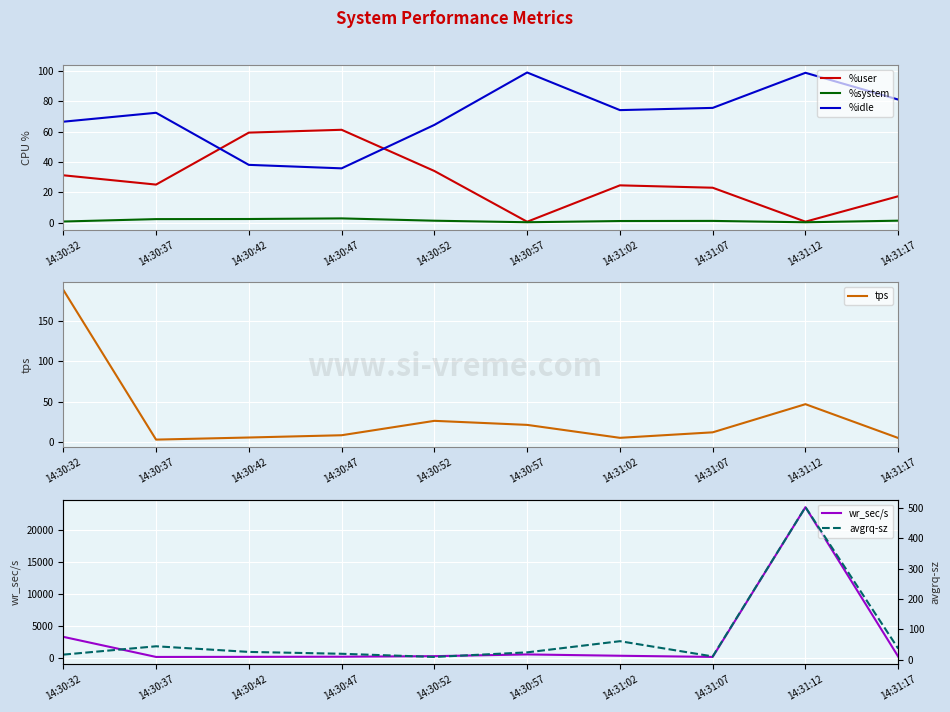

Reading right to left, list all the values displayed in this chart.

%user: 14:31:17=17.5	14:31:12=0.7	14:31:07=23.1	14:31:02=24.6	14:30:57=0.7	14:30:52=34.1	14:30:47=61.2	14:30:42=59.4	14:30:37=25.1	14:30:32=31.3
%system: 14:31:17=1.4	14:31:12=0.3	14:31:07=1.2	14:31:02=1.1	14:30:57=0.3	14:30:52=1.4	14:30:47=2.9	14:30:42=2.5	14:30:37=2.4	14:30:32=0.8
%idle: 14:31:17=81.1	14:31:12=98.8	14:31:07=75.6	14:31:02=74.2	14:30:57=99.0	14:30:52=64.4	14:30:47=35.8	14:30:42=38.1	14:30:37=72.4	14:30:32=66.5
tps: 14:31:17=5.0	14:31:12=46.8	14:31:07=12.0	14:31:02=5.2	14:30:57=21.2	14:30:52=26.2	14:30:47=8.4	14:30:42=5.6	14:30:37=3.0	14:30:32=188.2
wr_sec/s: 14:31:17=185.6	14:31:12=23505.6	14:31:07=137.6	14:31:02=320.0	14:30:57=526.4	14:30:52=256.0	14:30:47=169.6	14:30:42=147.2	14:30:37=134.4	14:30:32=3272.0
avgrq-sz: 14:31:17=37.1	14:31:12=502.3	14:31:07=11.5	14:31:02=61.5	14:30:57=24.8	14:30:52=9.8	14:30:47=20.2	14:30:42=26.3	14:30:37=44.8	14:30:32=17.4